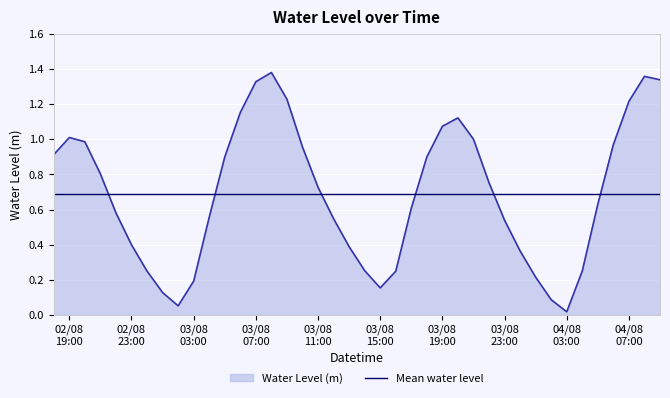

Which series has the largest range (max minus min)?

Water Level (m)